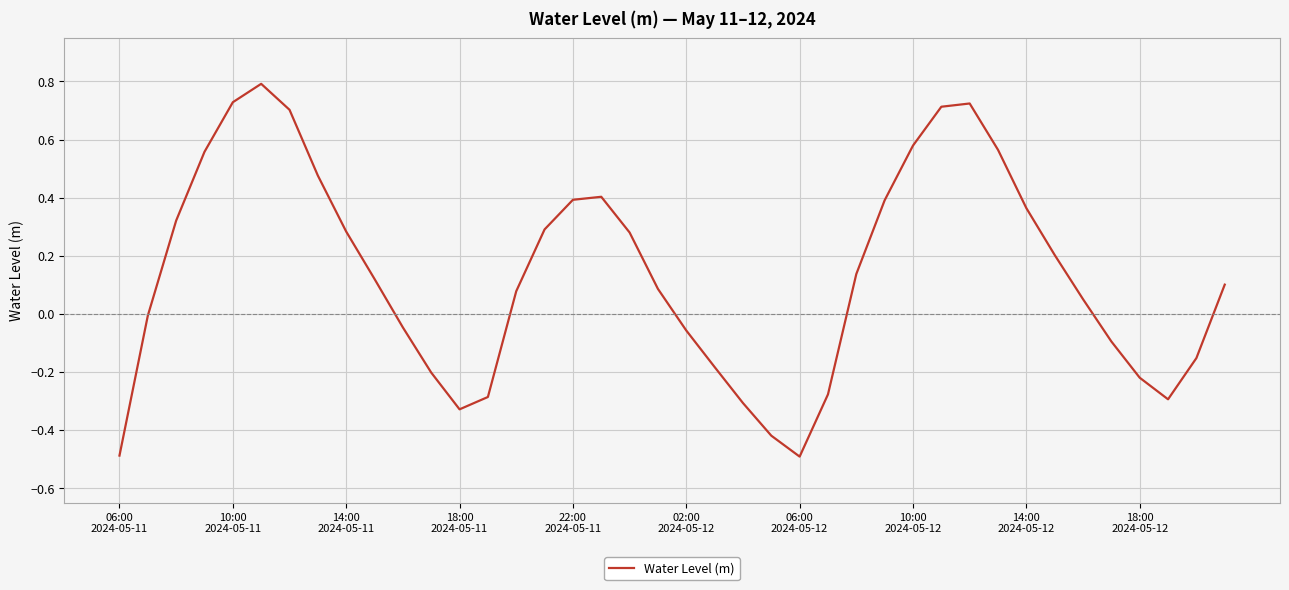

What is the maximum value shown in the chart?

0.8